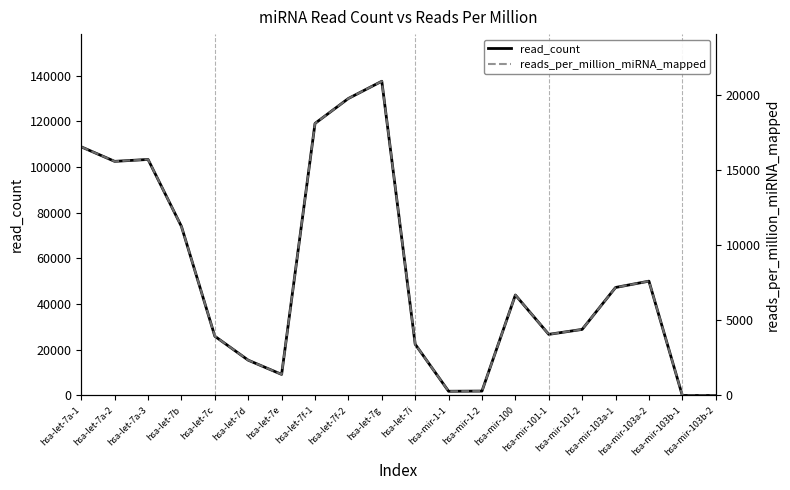

At which label is read_count closest to 68794?

hsa-let-7b